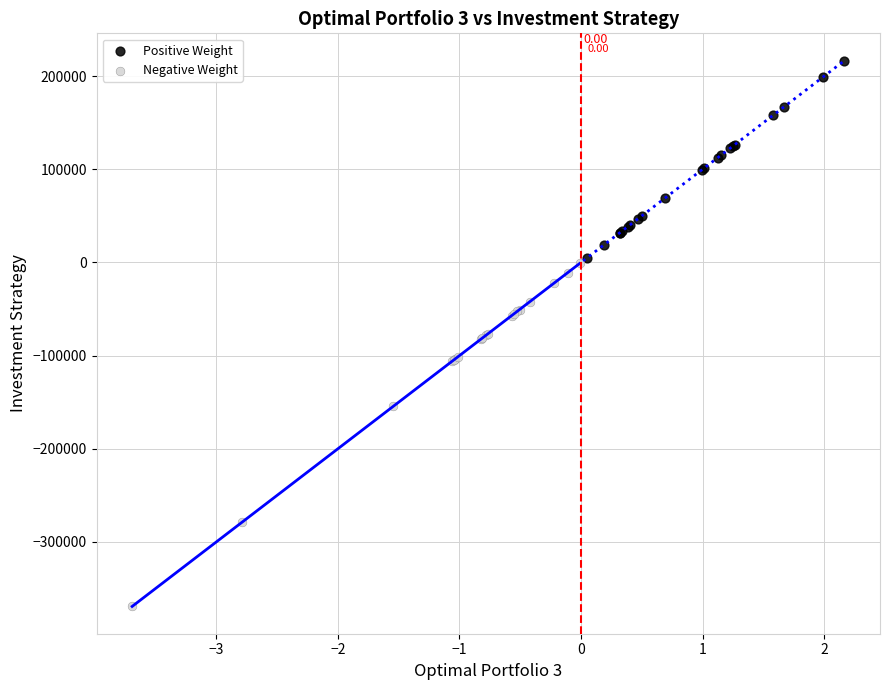

Which series contains the lowest Y value?

Negative Weight